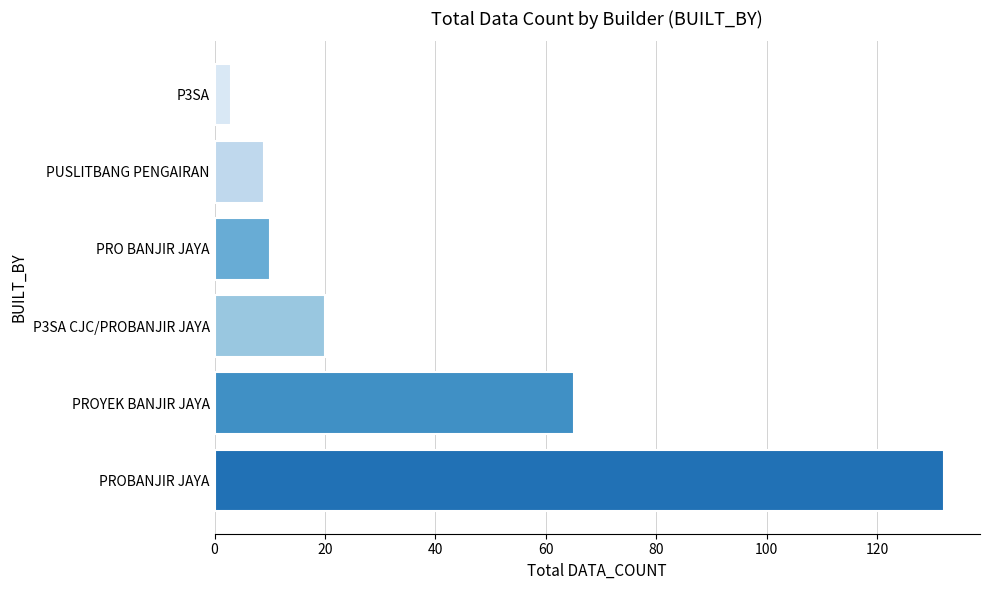

The chart shows a value of 84 at PROBANJIR JAYA. True or false?

False